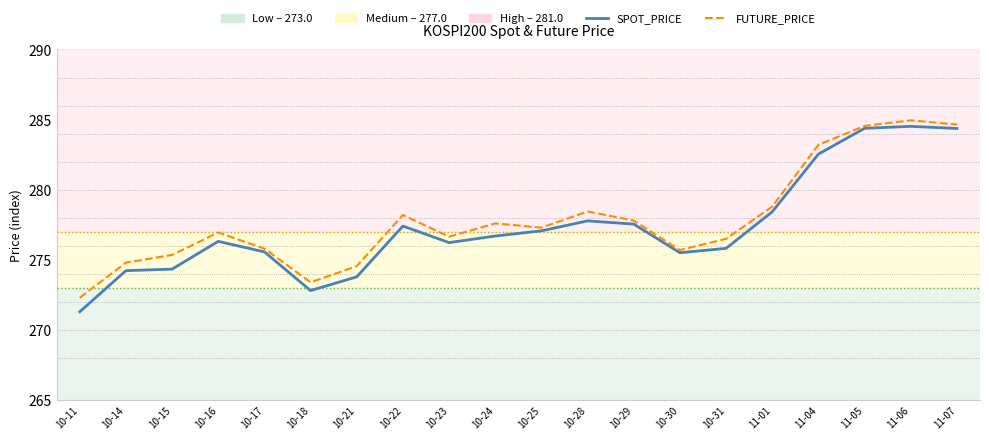

What is the difference between the maximum and minimum values in the SPOT_PRICE series?

13.2